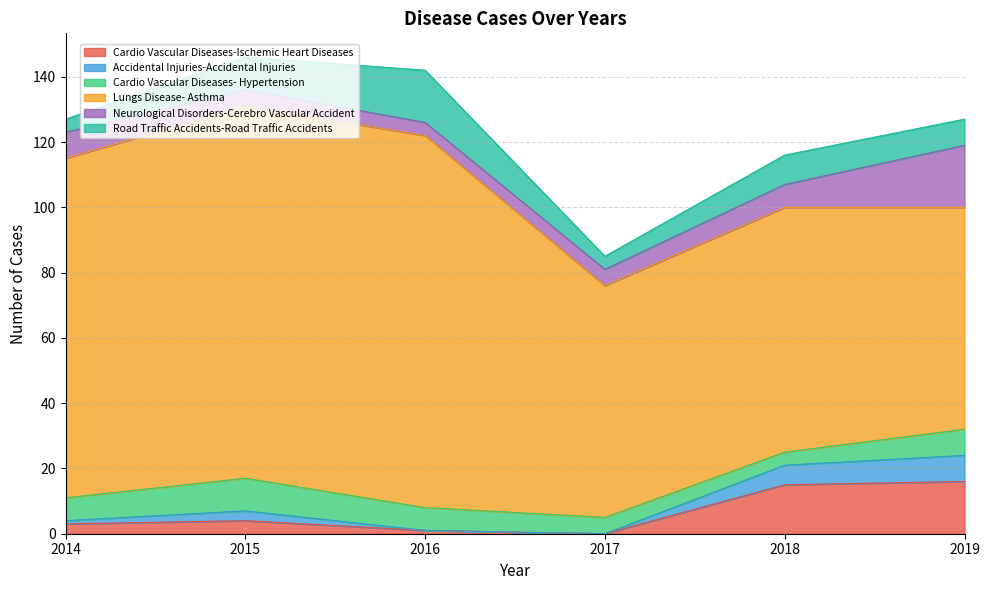

What is the value of the Lungs Disease- Asthma point at the 6th from the left?

68